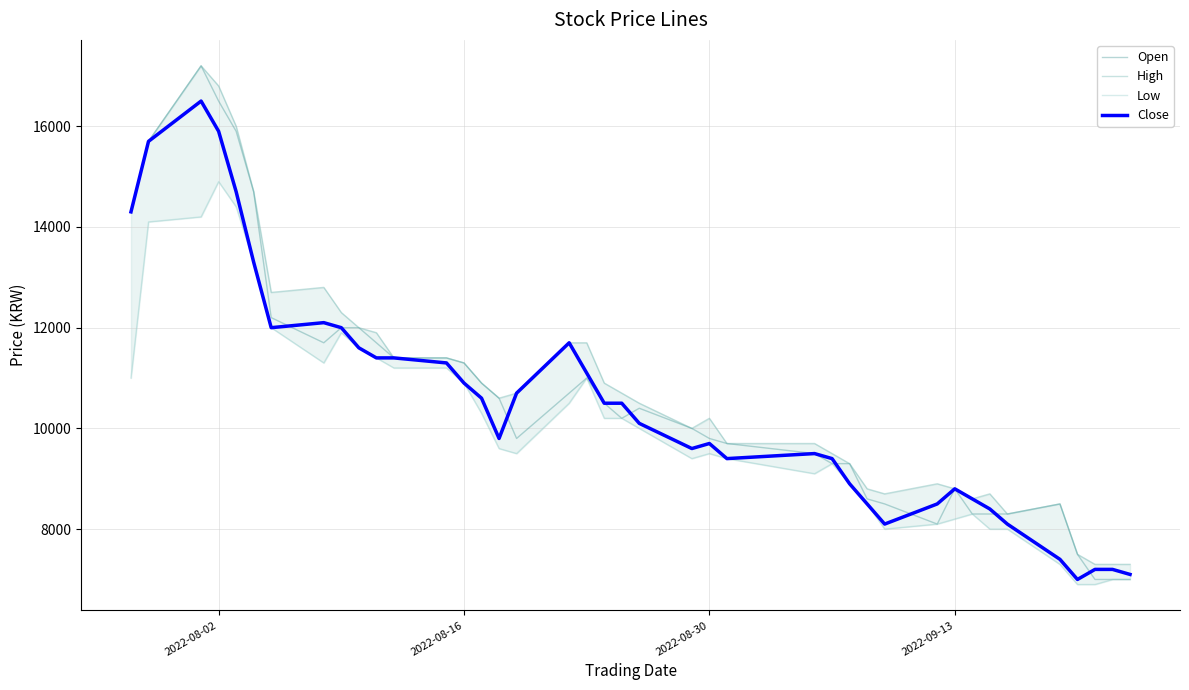

What is the lowest value of the Open series?

7000